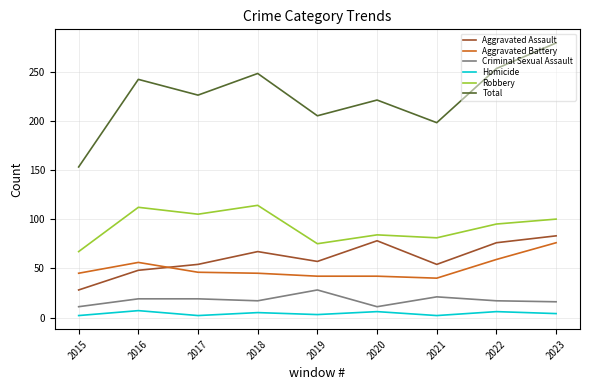

Which series has the largest total across all categories?

Total